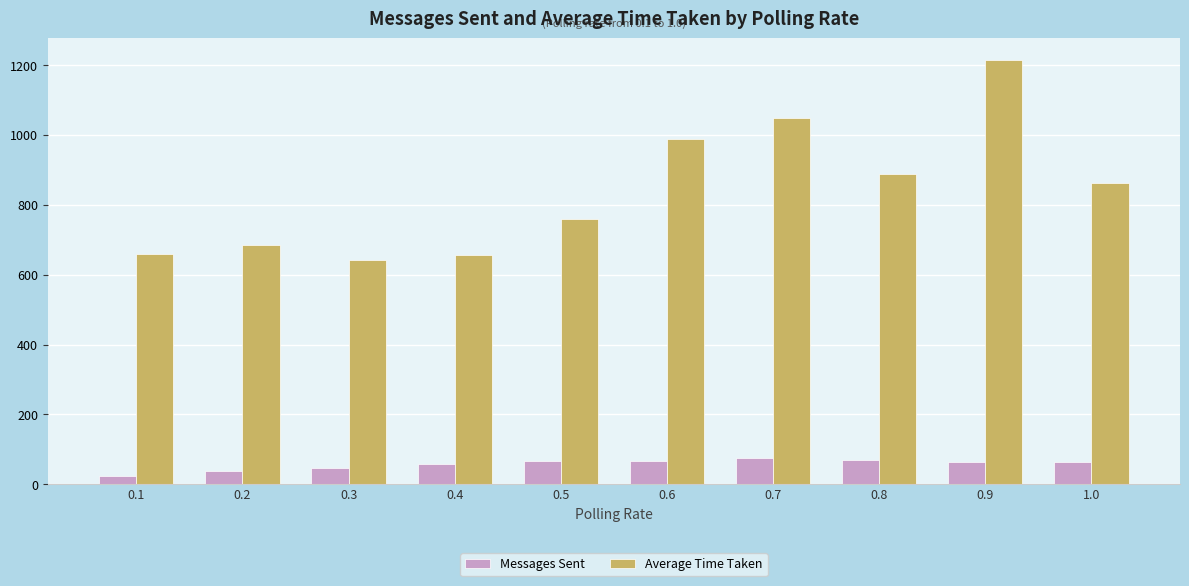

Is the value of Average Time Taken at 0.5 greater than the value of Messages Sent at 0.9?

Yes